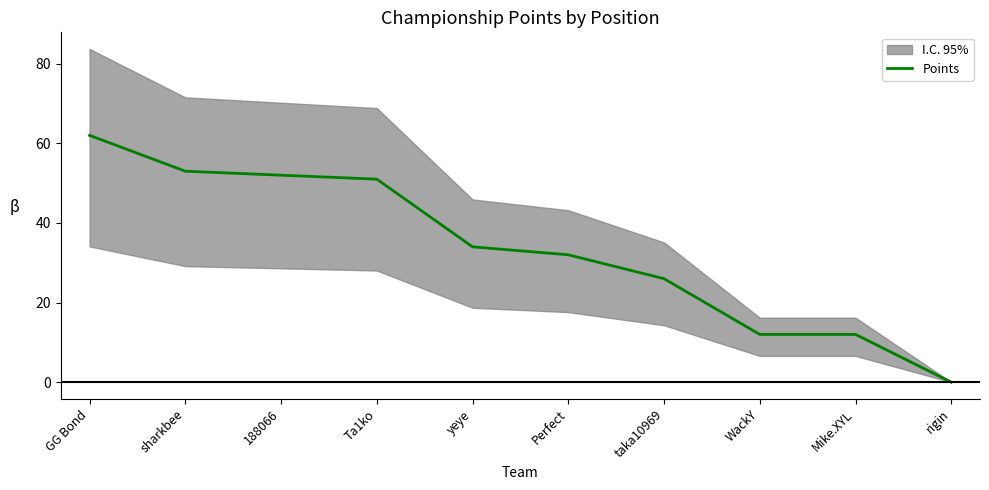

Reading left to right, transcribe all the data shown in this chart.

62	53	52	51	34	32	26	12	12	0